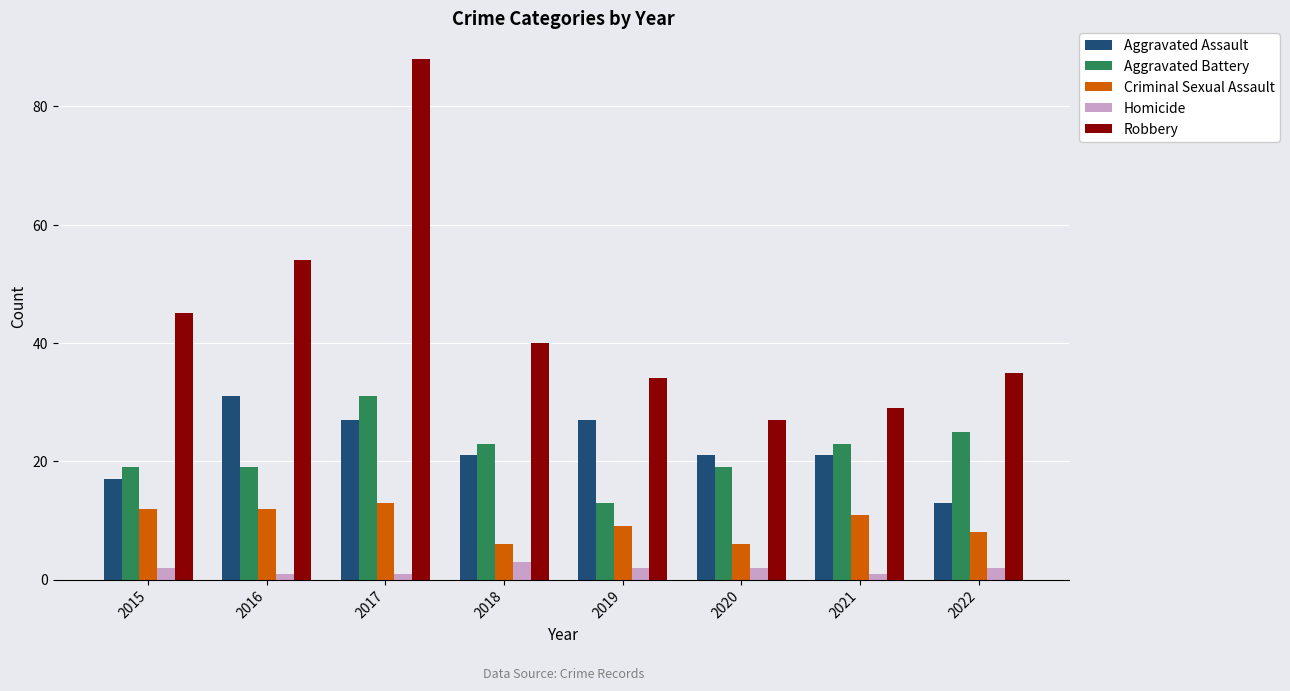

The value of Aggravated Battery at 2015 is 31. True or false?

False